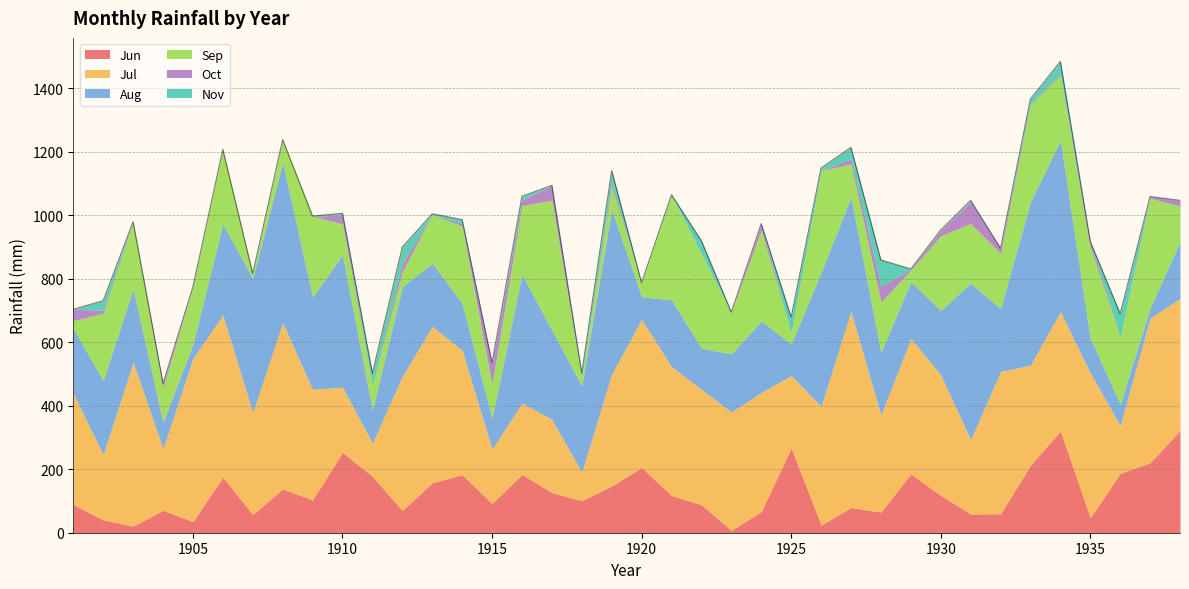

The Jun series shows 383.4 at 1910. True or false?

False